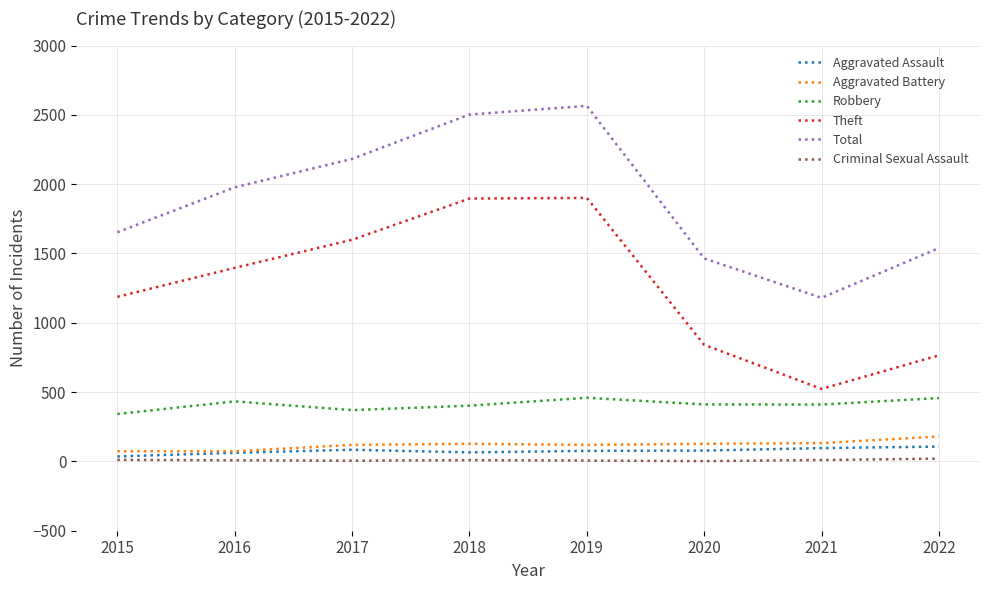

Which series changed the most between 2018 and 2021?

Theft